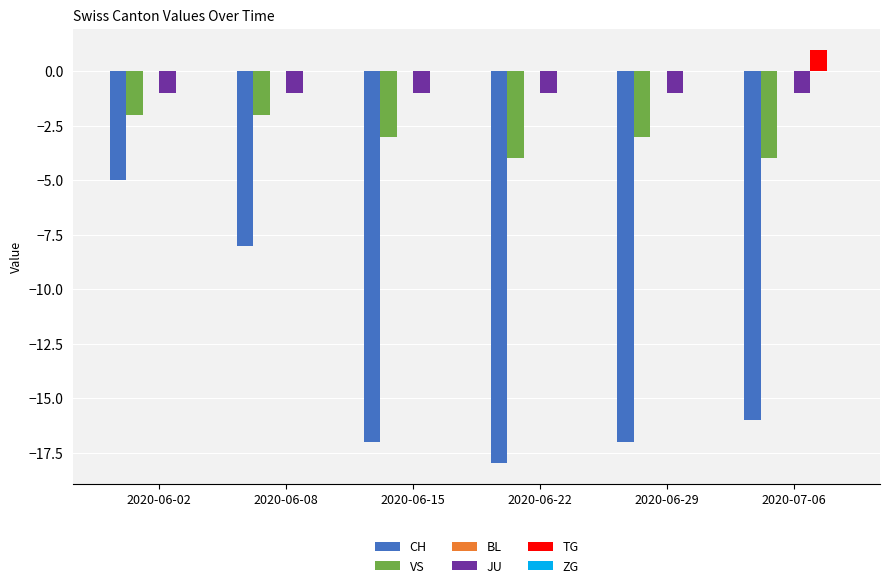

How many series are shown in this chart?

4